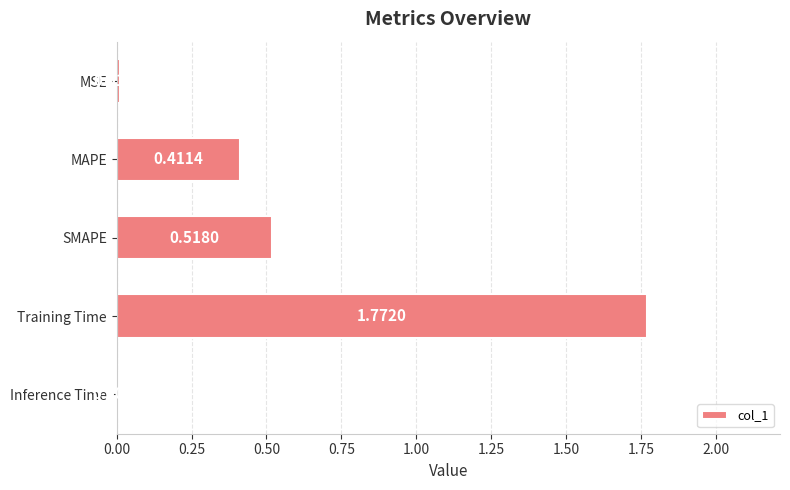

Which category has the highest value across all series?

Training Time